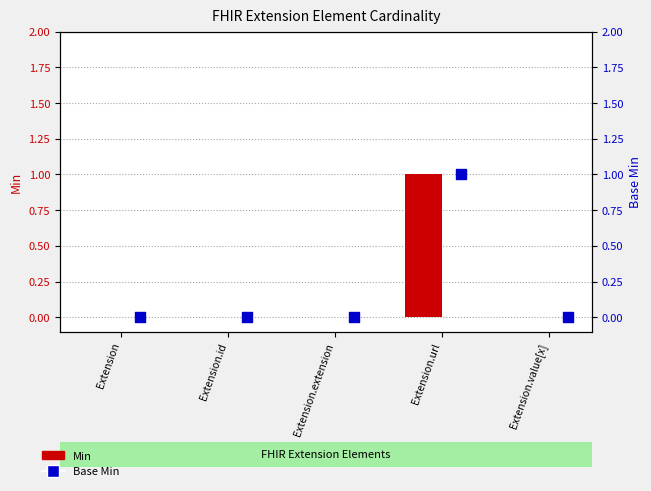

Which series reaches the minimum Y coordinate?

Min